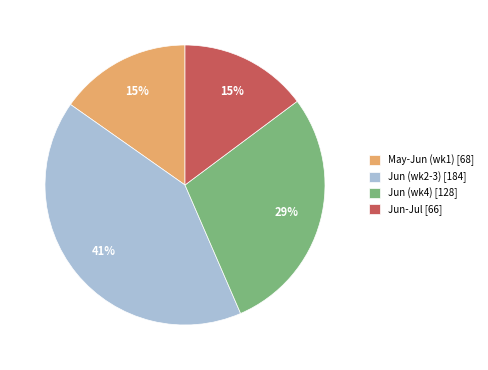

To the nearest percent, what is the difference between the largest and smallest slice percentages?

26%